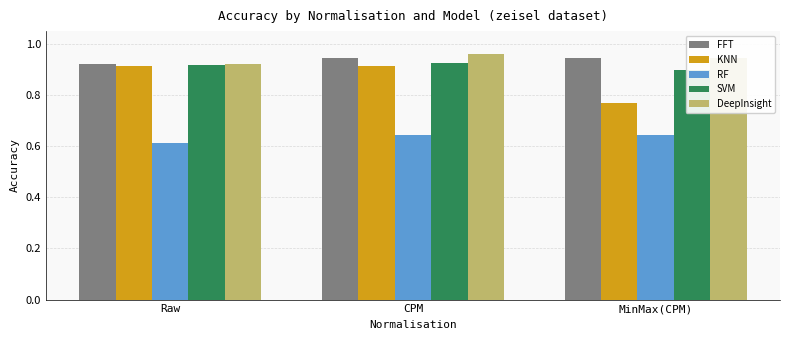

Is the value of FFT at CPM greater than the value of DeepInsight at CPM?

No